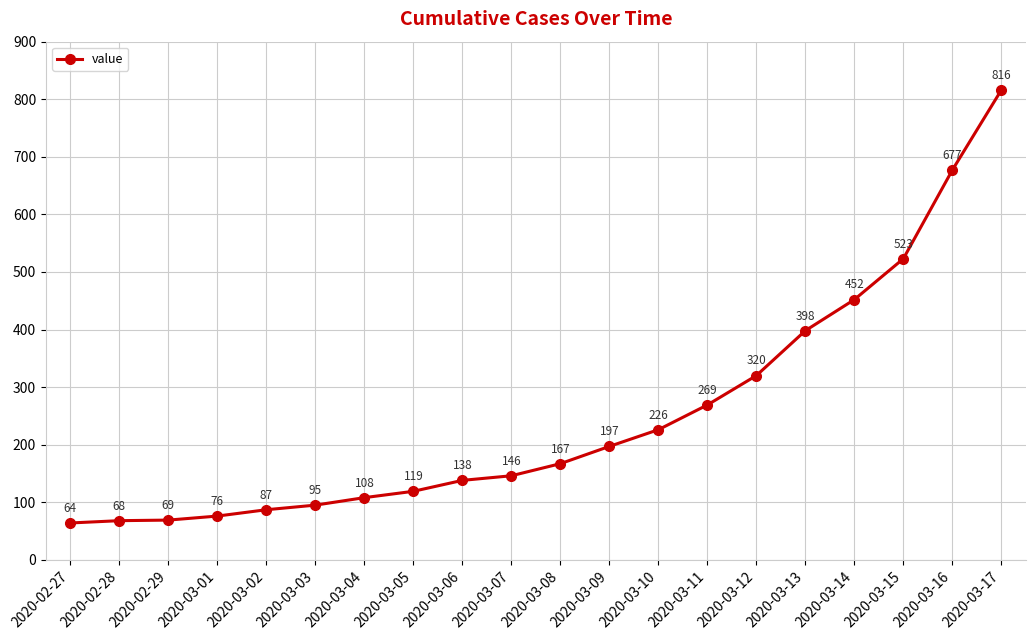

The value at 2020-03-04 is 182. True or false?

False